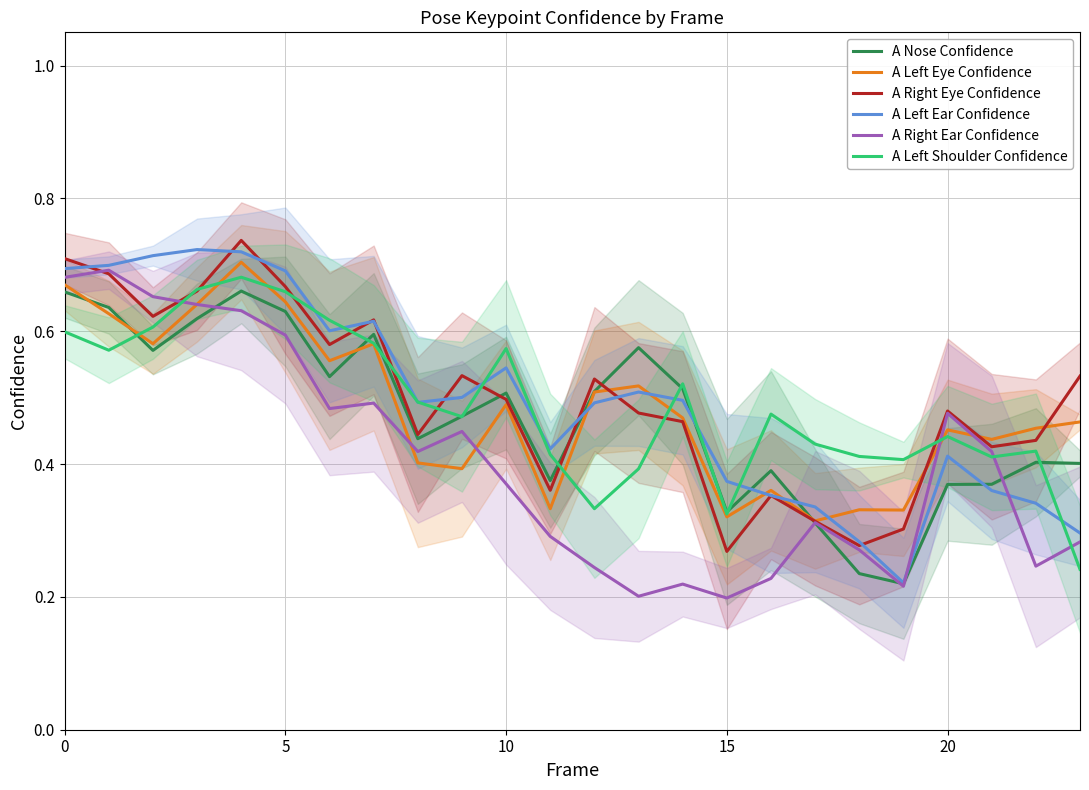

How many lines are shown in the chart?

6